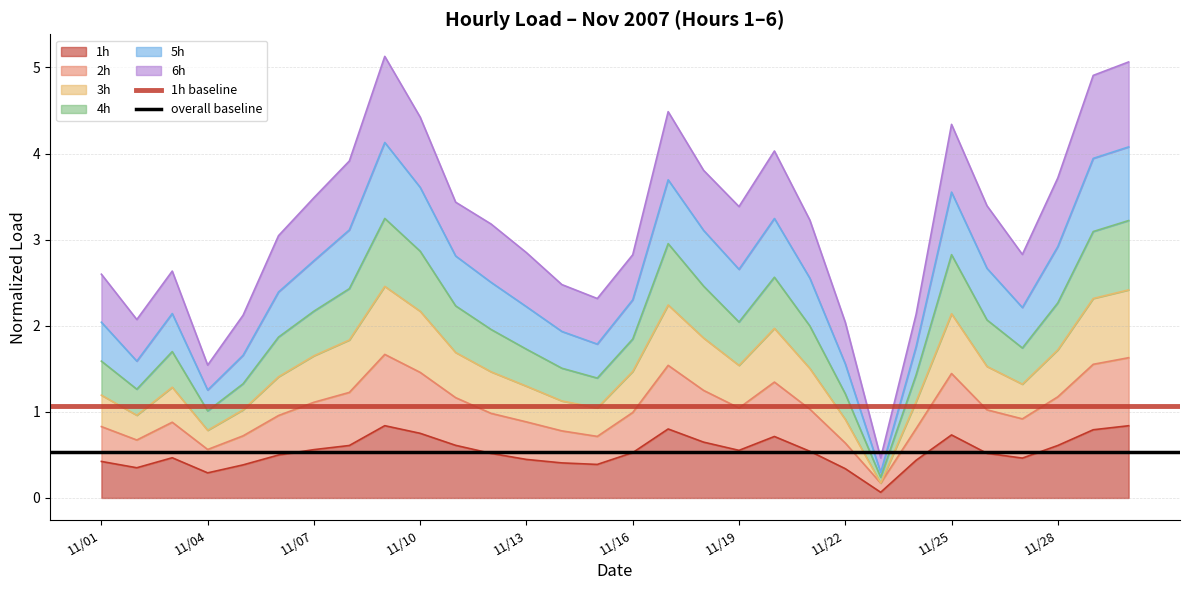

Where is overall baseline nearest to the value 0?

11/01